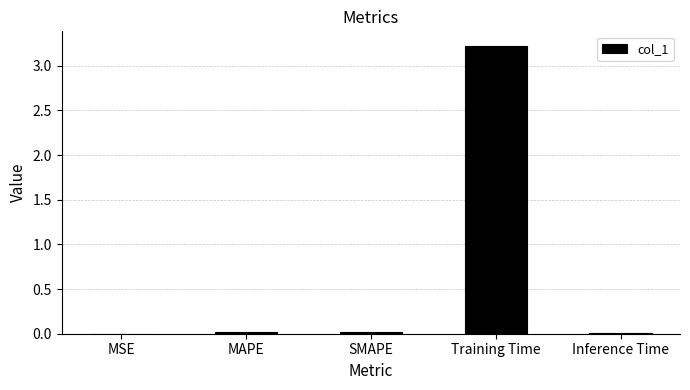

What is the difference between the values at Inference Time and Training Time?

3.2